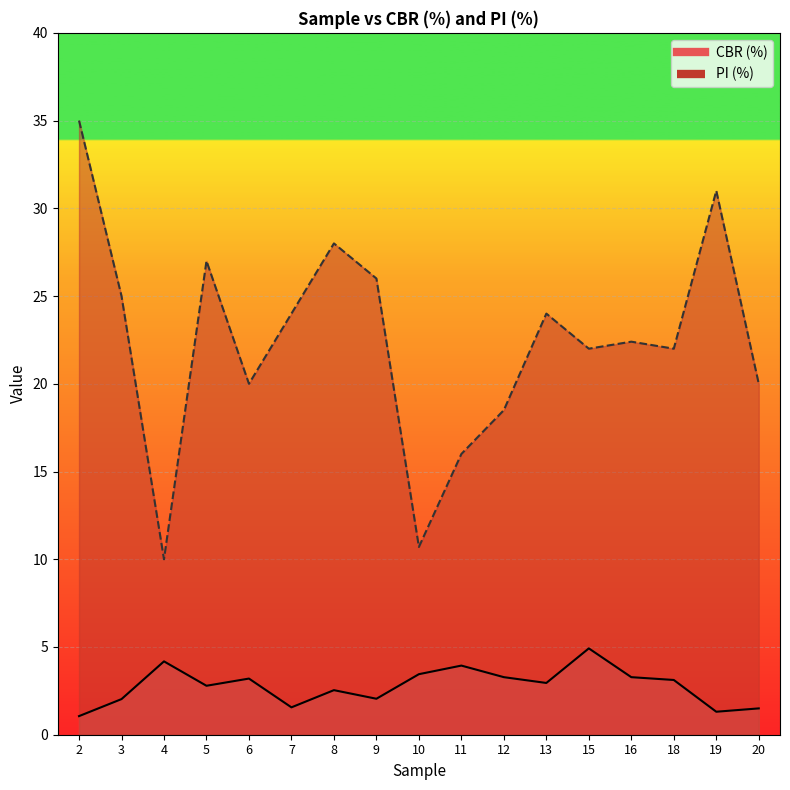

How many lines are shown in the chart?

2